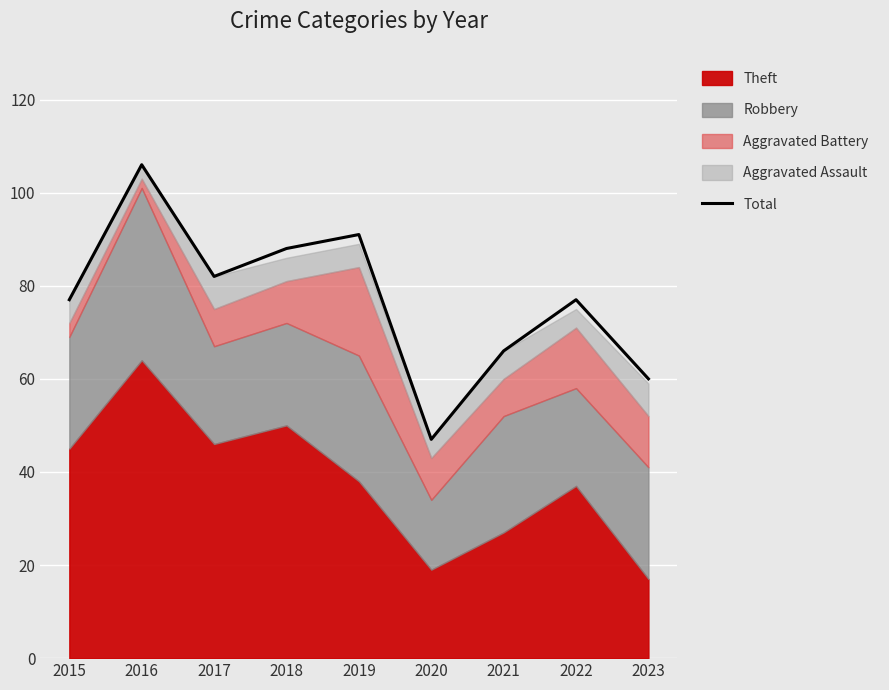

What is the value of the 2nd point from the left?

106